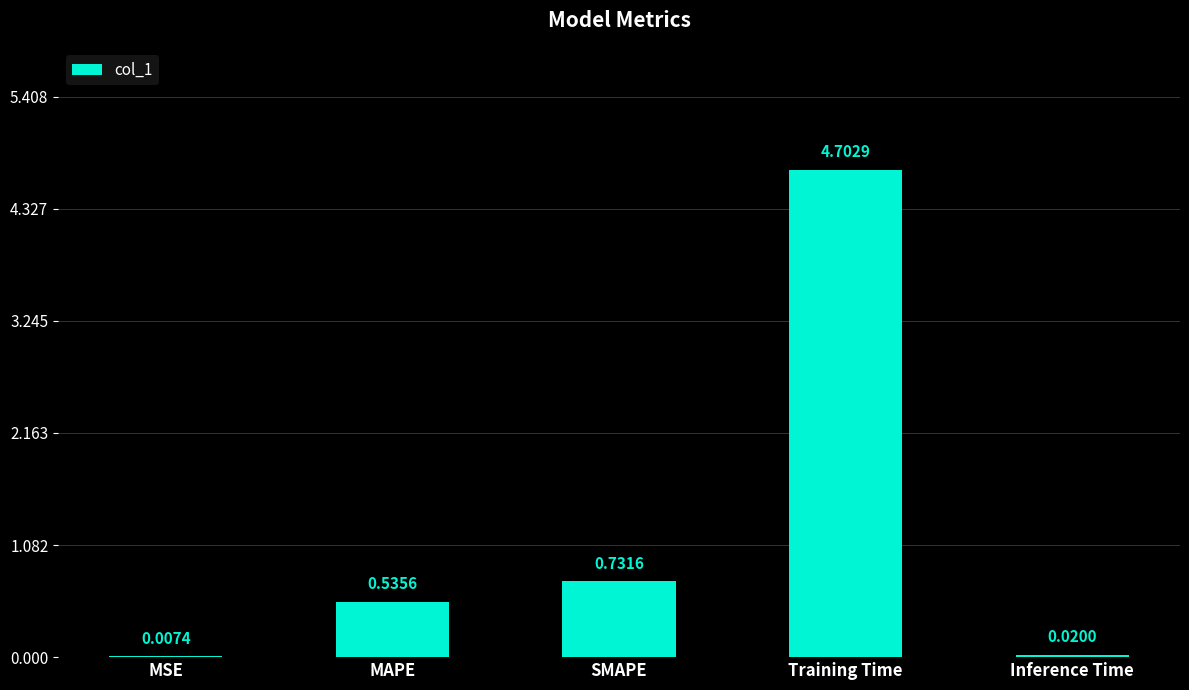

How many series are shown in this chart?

1